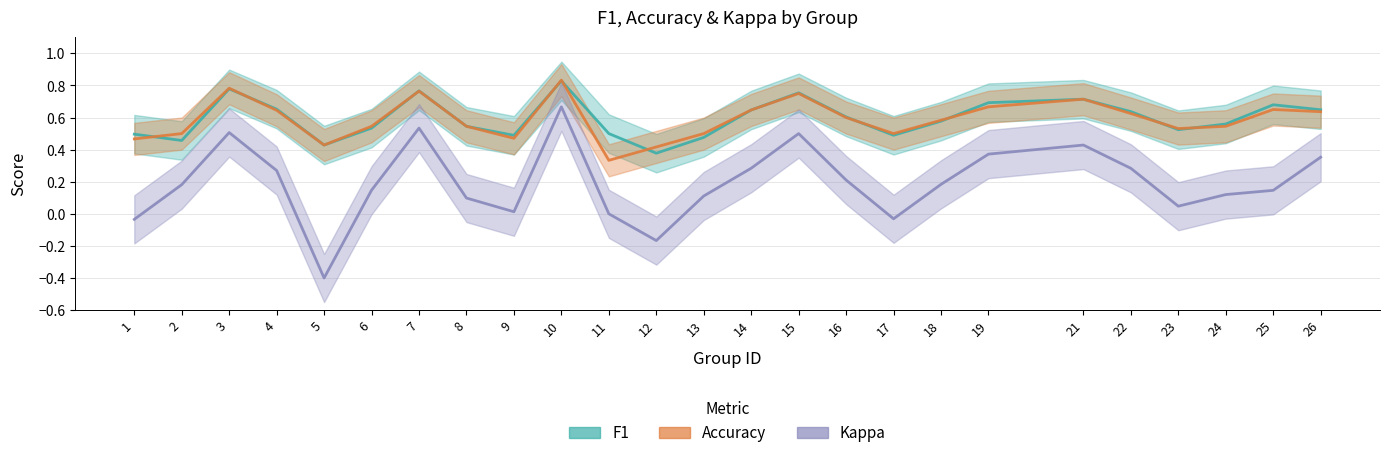

Between 6 and 15, which series saw the biggest shift?

kappa